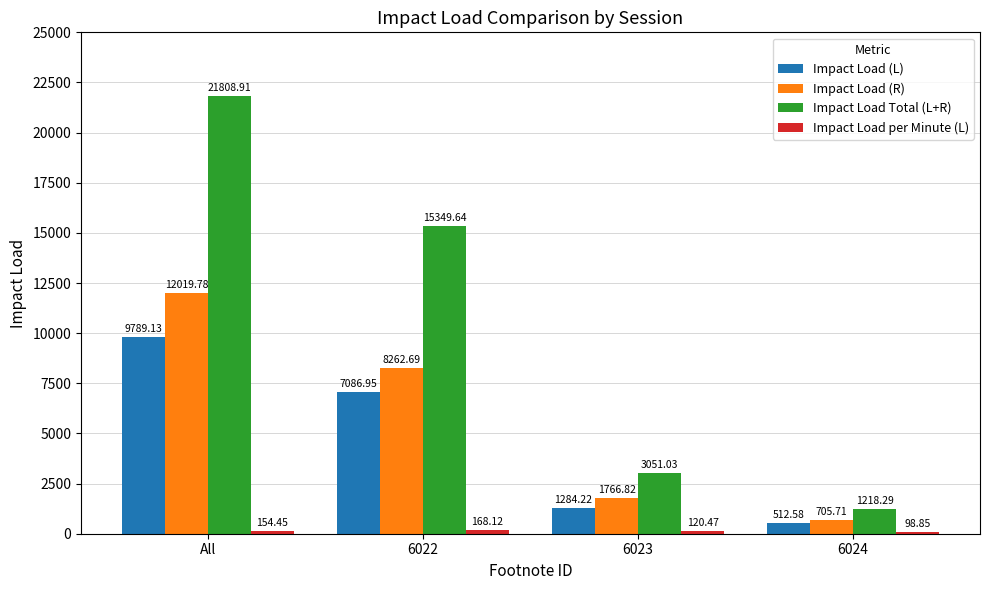

What is the total value across all series at 6022?

30867.4